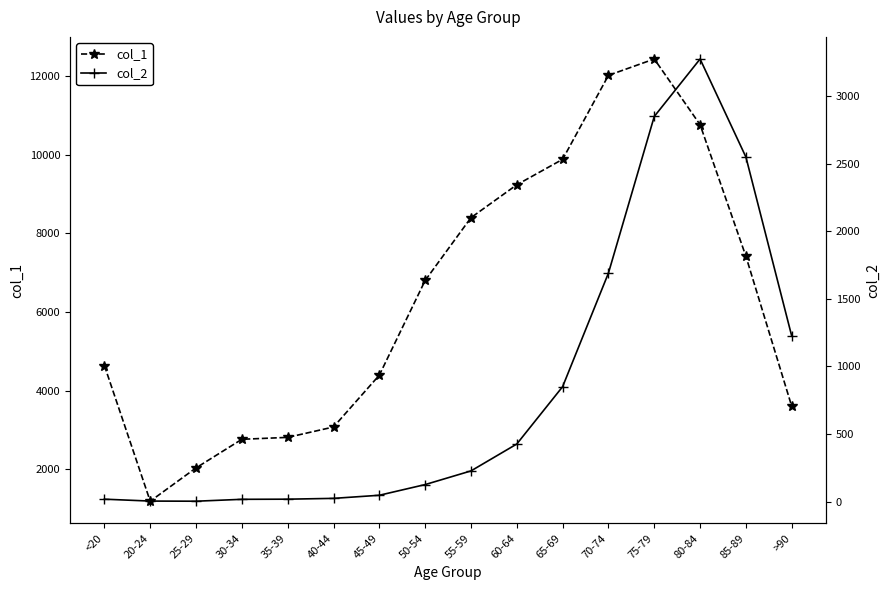

How many distinct data groups are displayed?

2